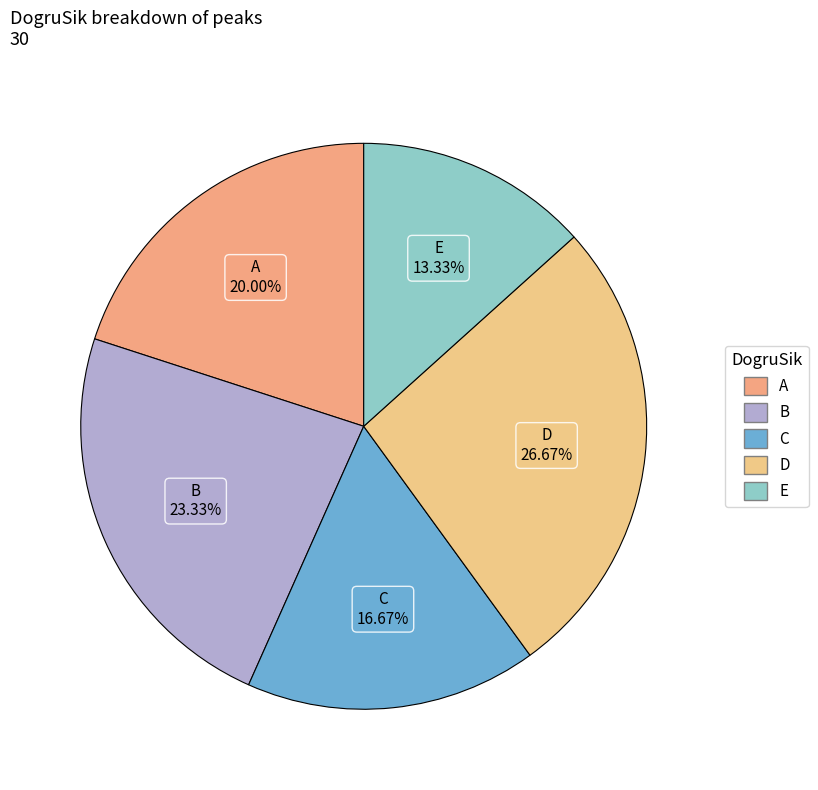

Does D account for over 50% of the chart?

No